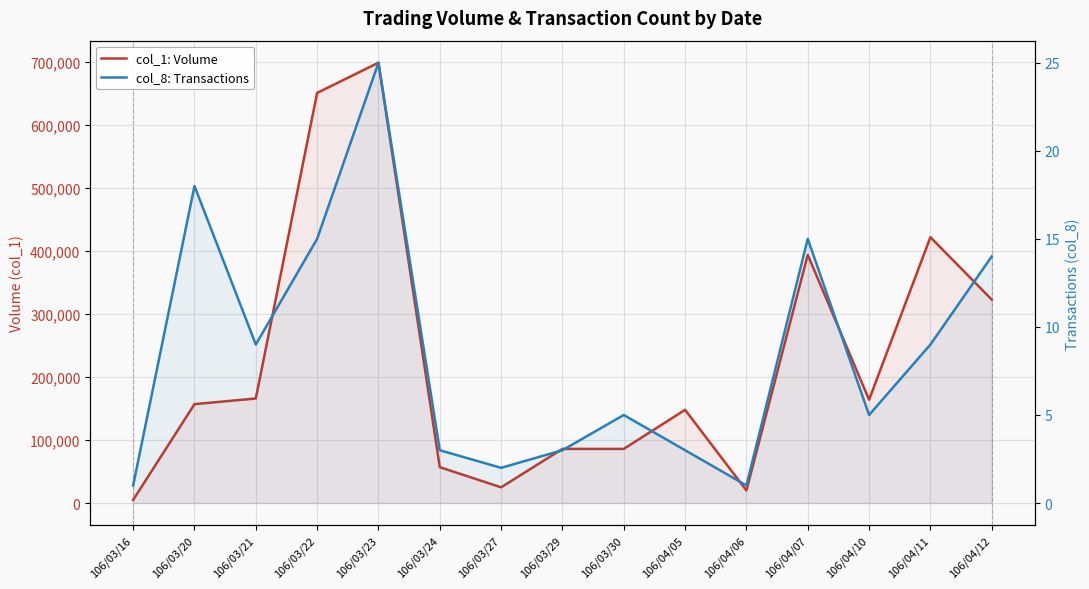

Which series changed the most between 106/04/07 and 106/04/11?

col_1: Volume